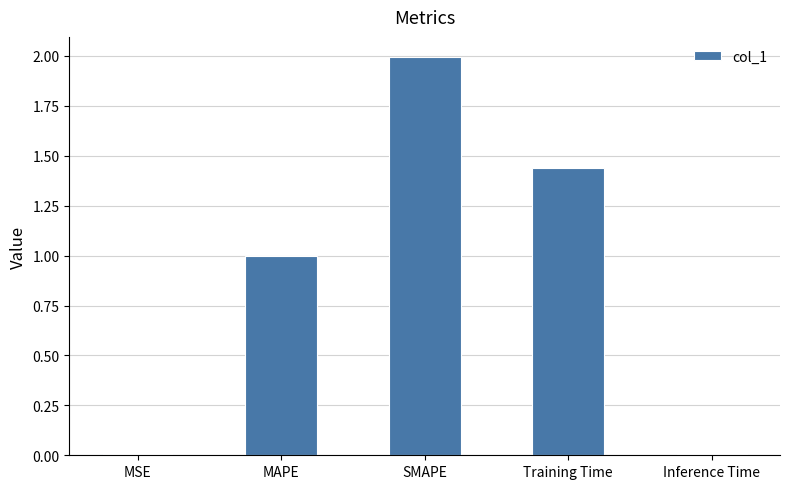

What position from the right is MAPE?

4